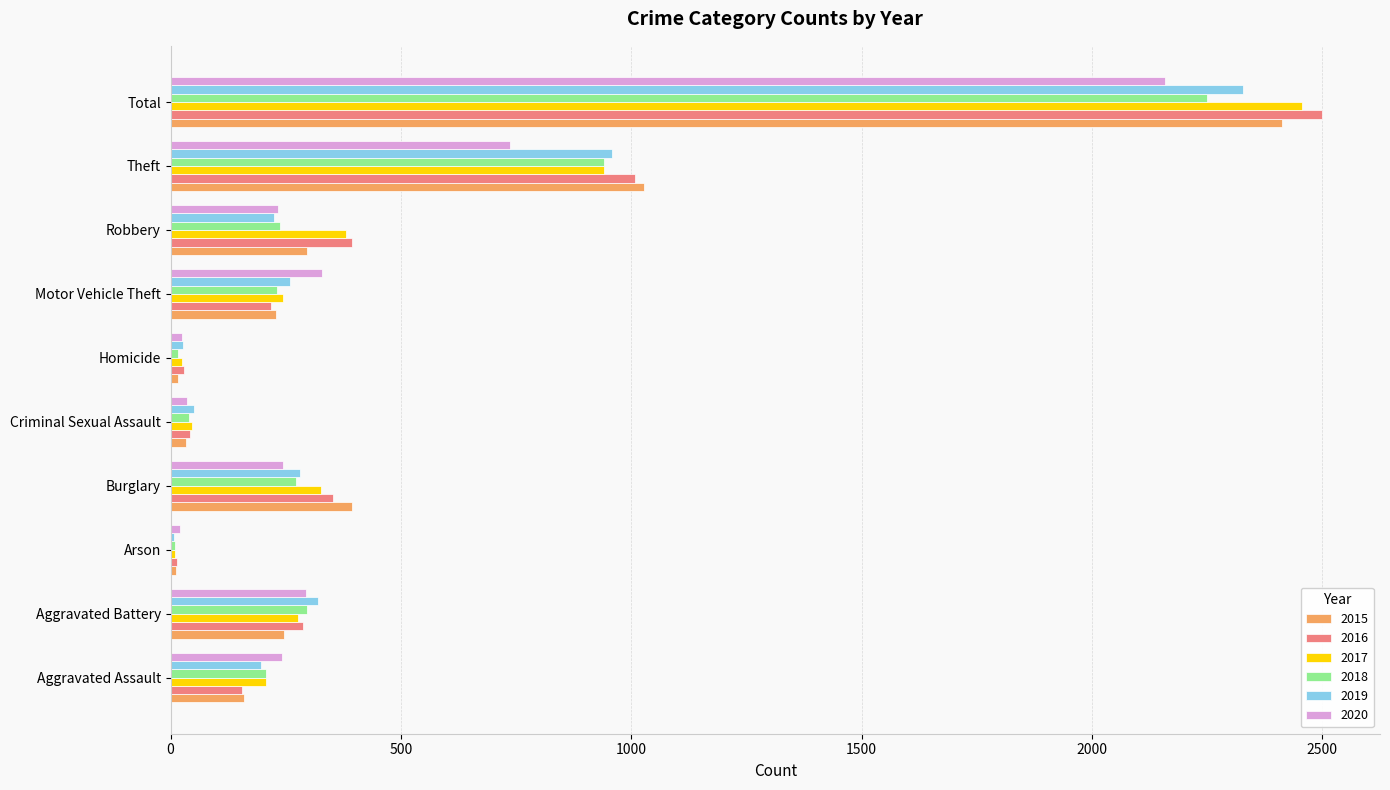

What is the sum of all 2019 values?

4656